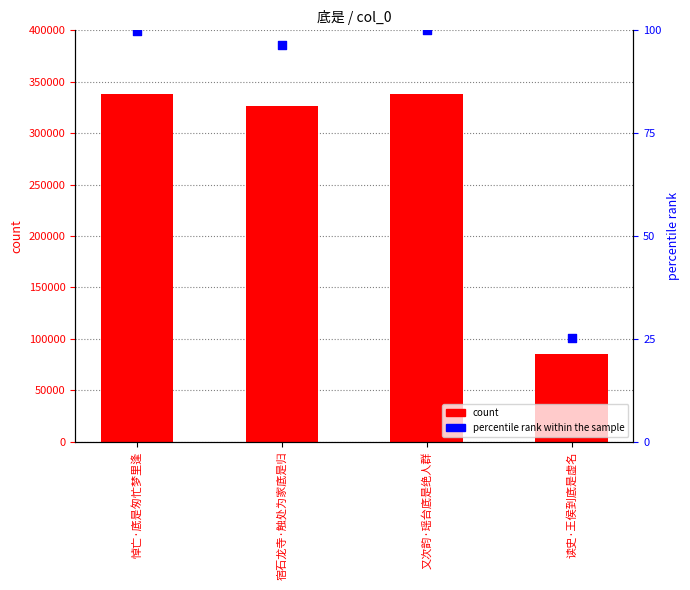

What are all the series names shown in the legend?

count, percentile rank within the sample